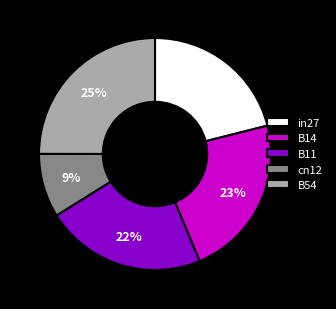

How many segments does this pie chart have?

5